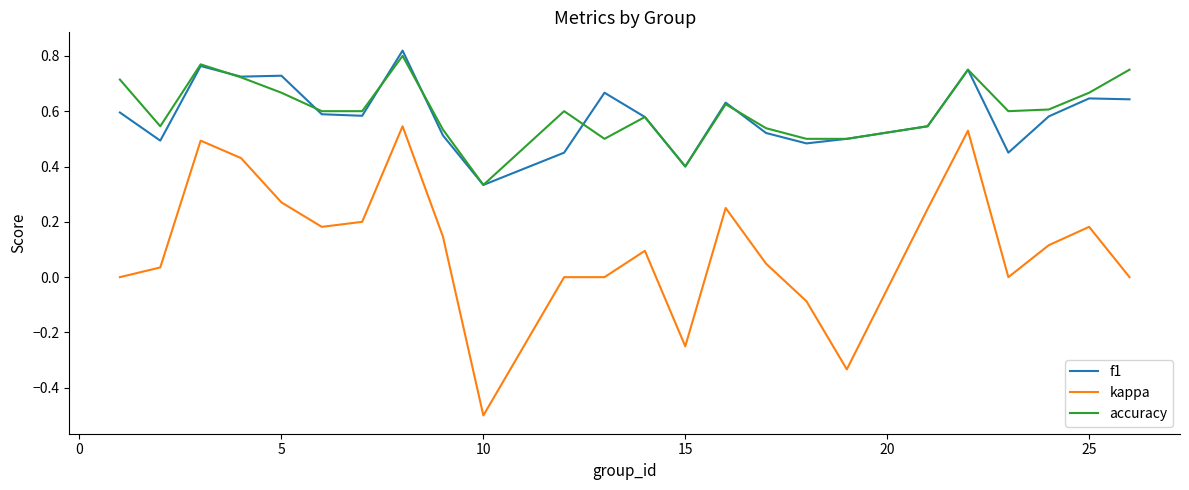

Which series has the widest spread of values?

kappa